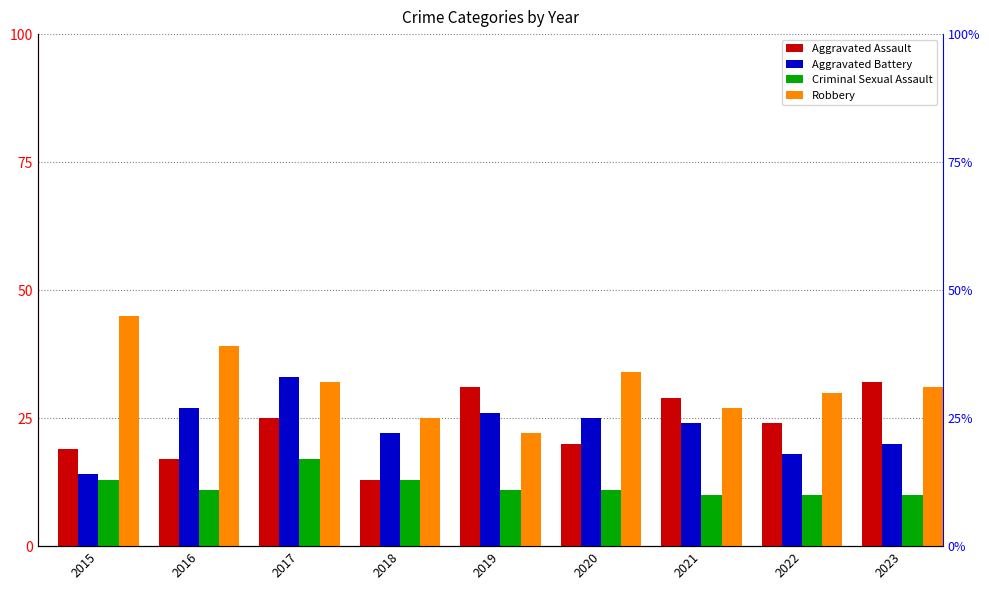

How many values in the Aggravated Assault series are below 24?

4